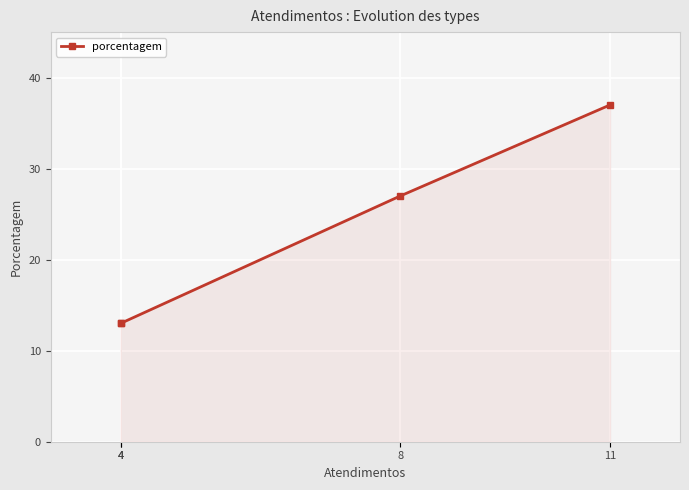

What is the sum of the values at 8 and 4?

40